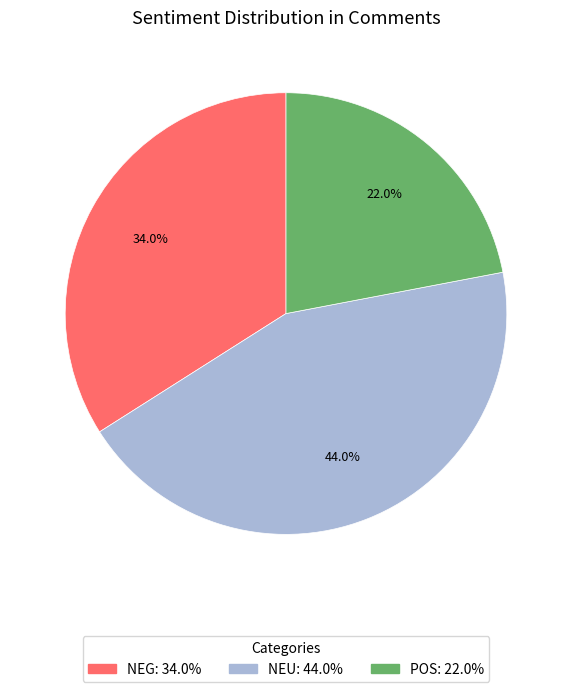

Combined, what portion of the pie is NEU and POS?

66.0%